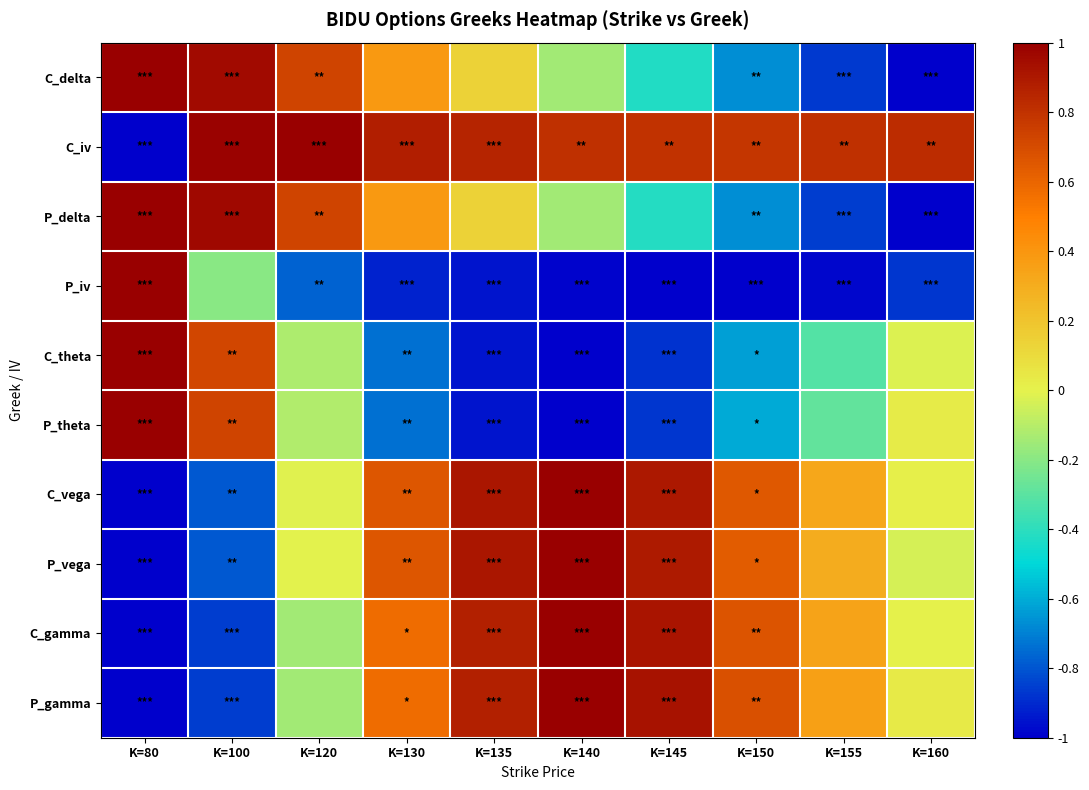

At how many categories does at least one series exceed 0?

10